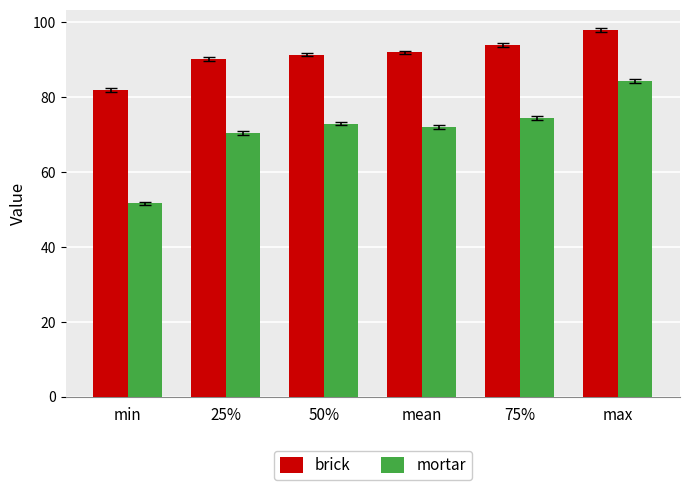

What value does the mortar series have at max?

84.4